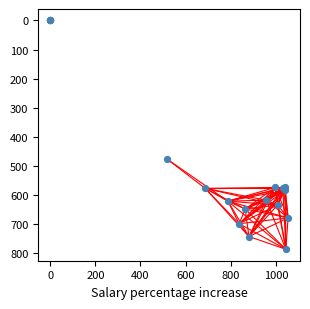

What Y value in the scatter plot is closest to 393?

475.9